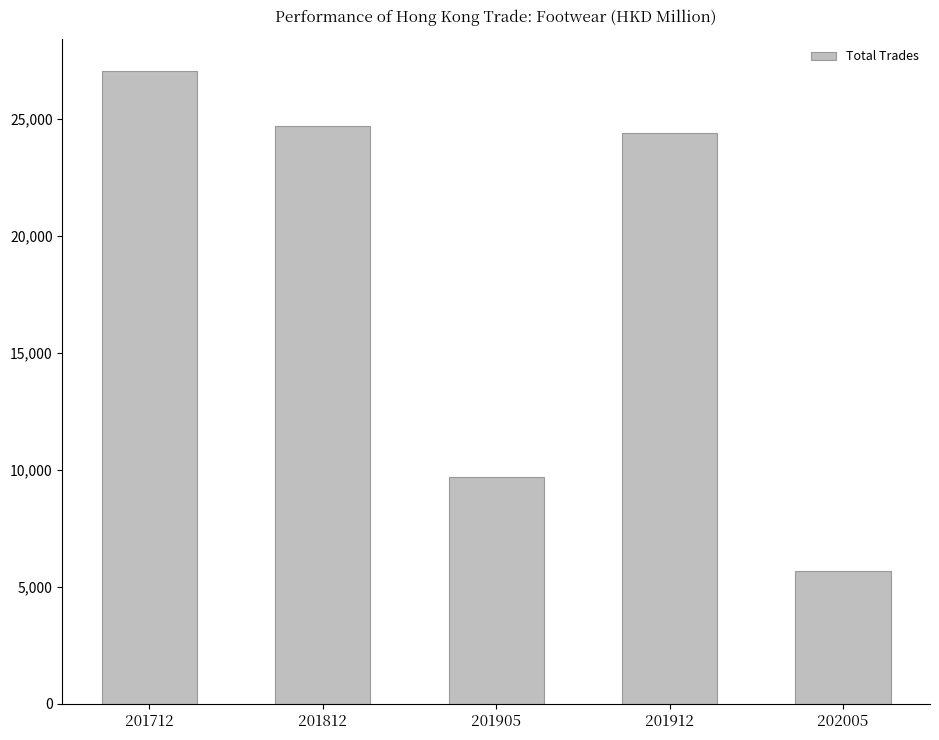

What is the value of the 5th bar from the left?

5695.0